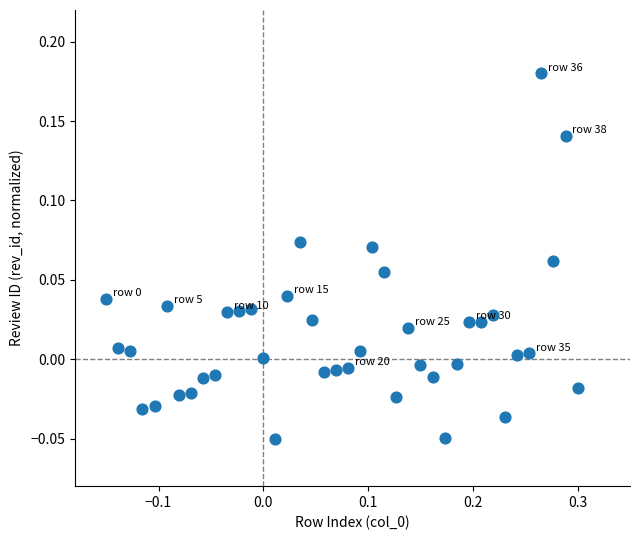

What is the range of X values (max minus min)?

0.5